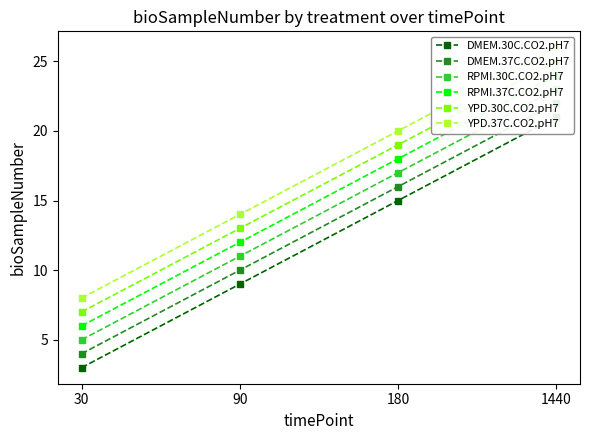

What is the average value of the DMEM.30C.CO2.pH7 series?

12